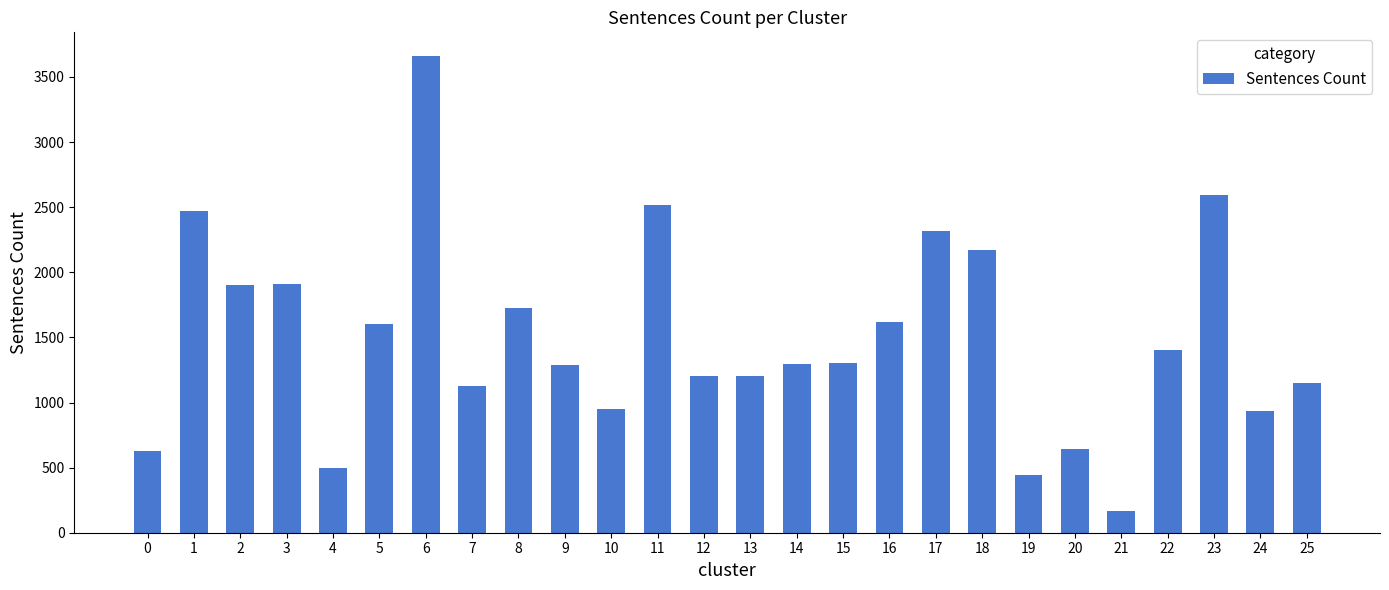

What is the smallest value displayed?

163